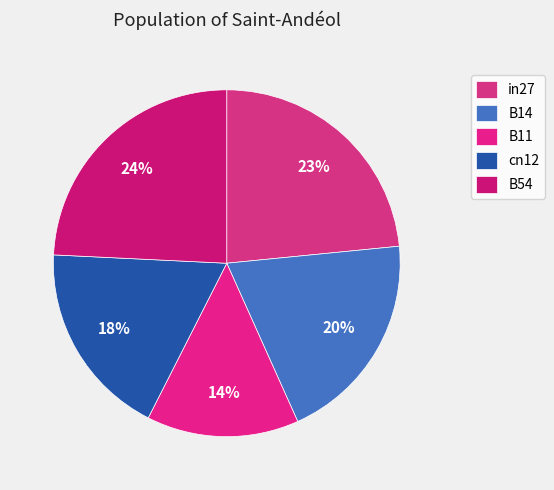

Does in27 account for over 50% of the chart?

No